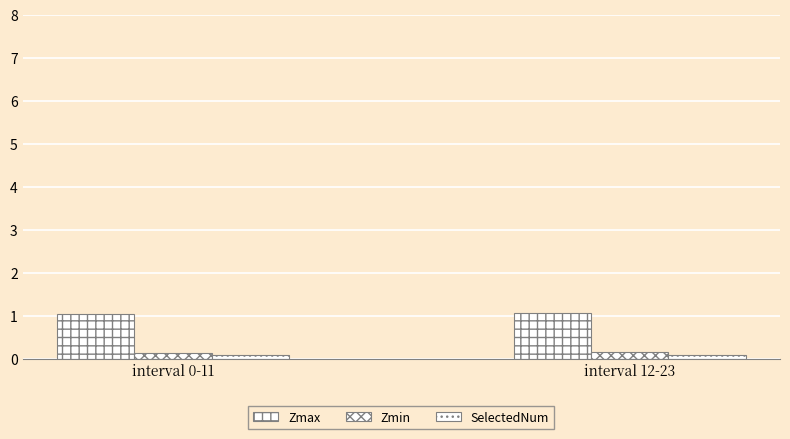

How many bars are there in each group?

3